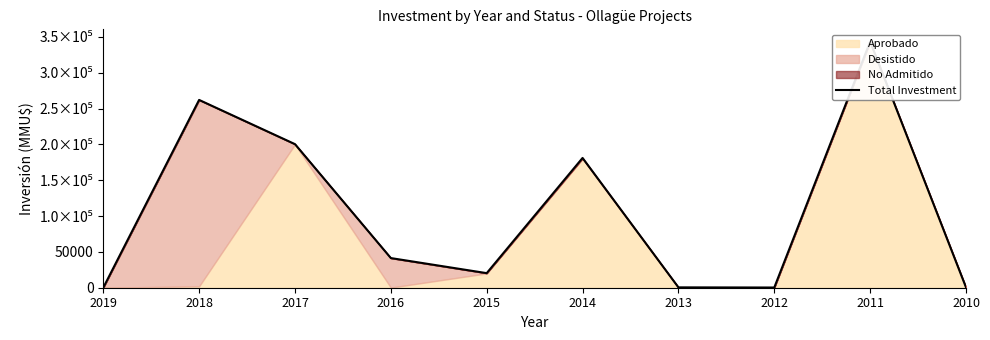

Reading right to left, what are all the values shown in this chart?

438.0	343300.0	288.0	504.0	181050.0	20341.0	41373.0	200310.0	262000.0	6.4